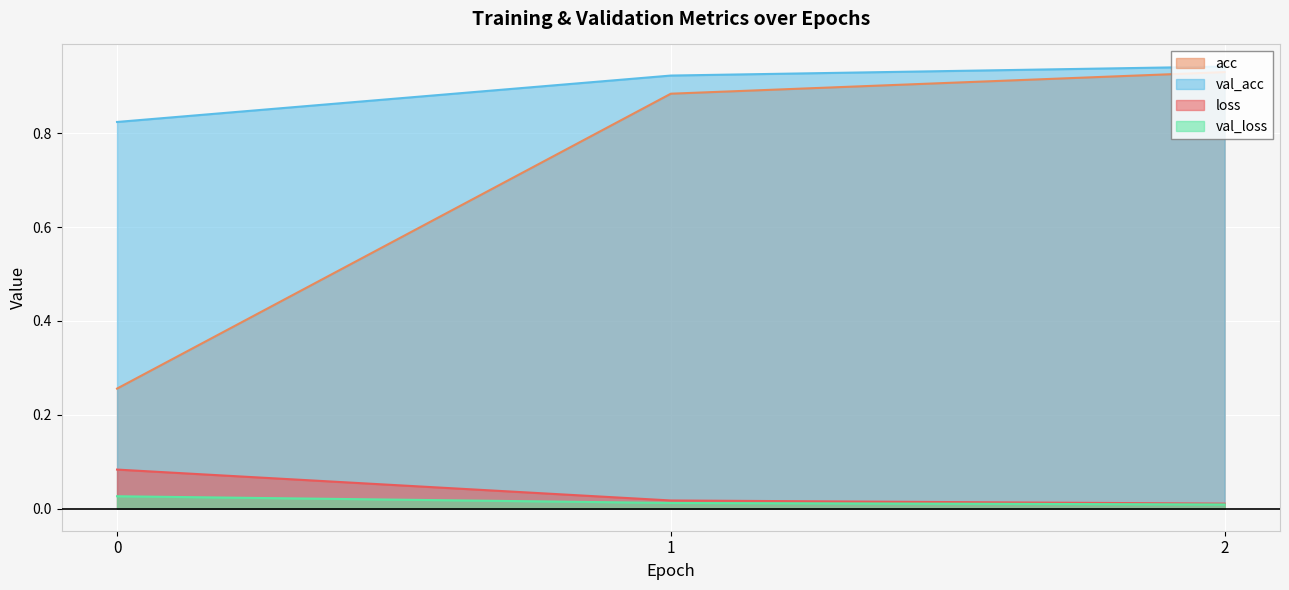

How many lines are shown in the chart?

4